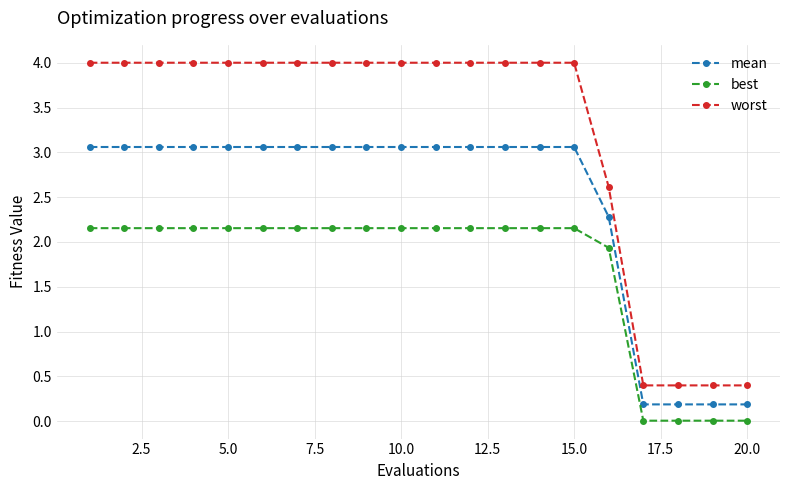

What is the highest value of the worst series?

4.0